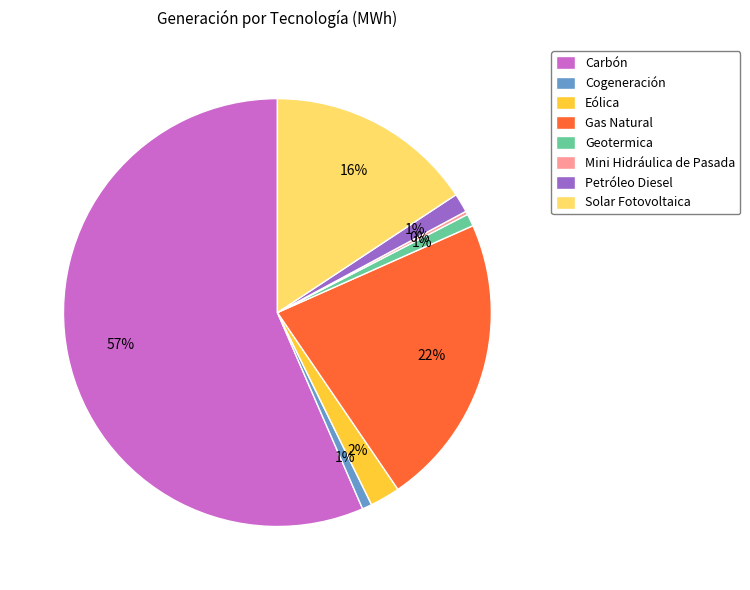

Is the sum of Solar Fotovoltaica and Gas Natural greater than half?

No